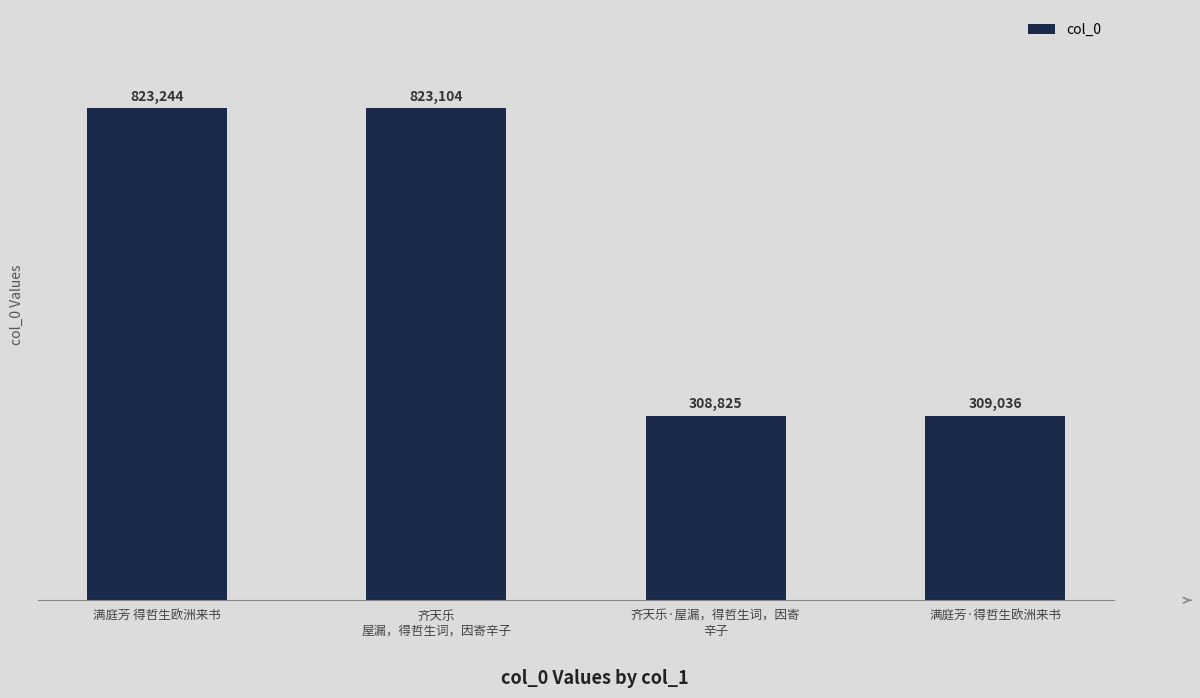

Reading left to right, what are all the values shown in this chart?

823244	823104	308825	309036